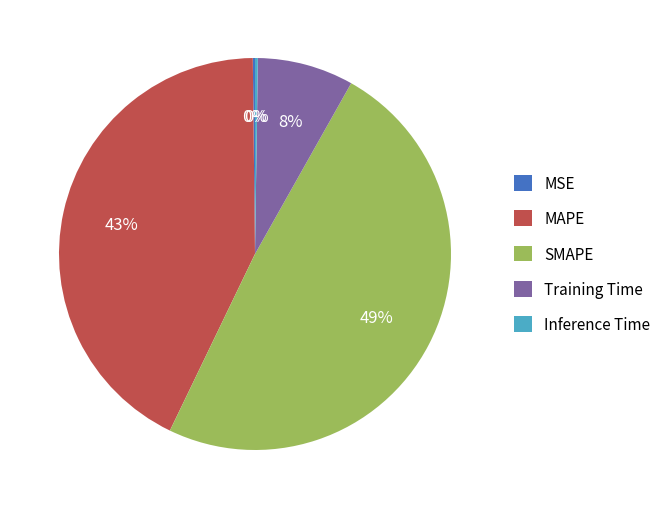

Which category has the biggest portion of the pie?

SMAPE